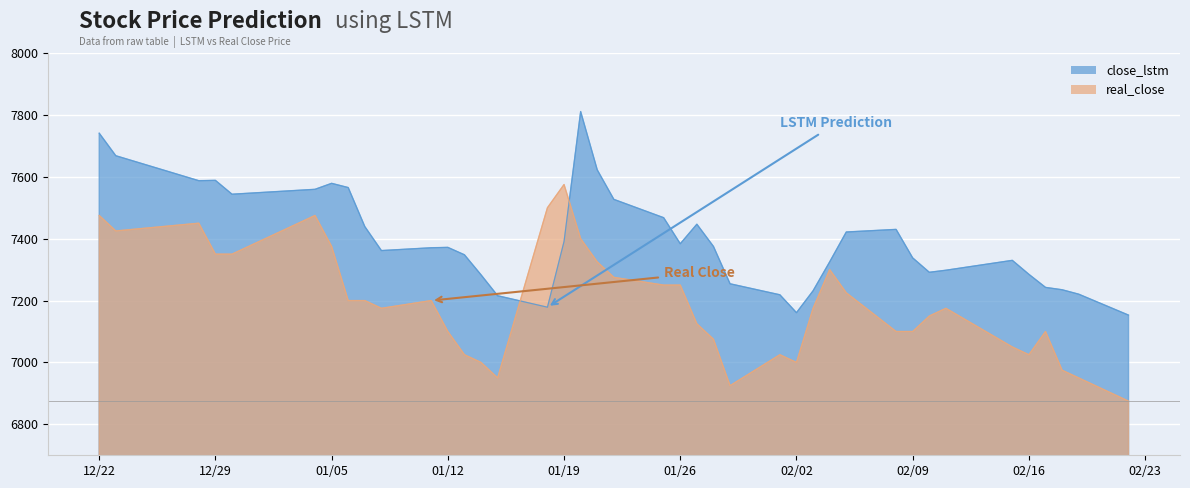

What is the maximum value for real_close?

7575.0